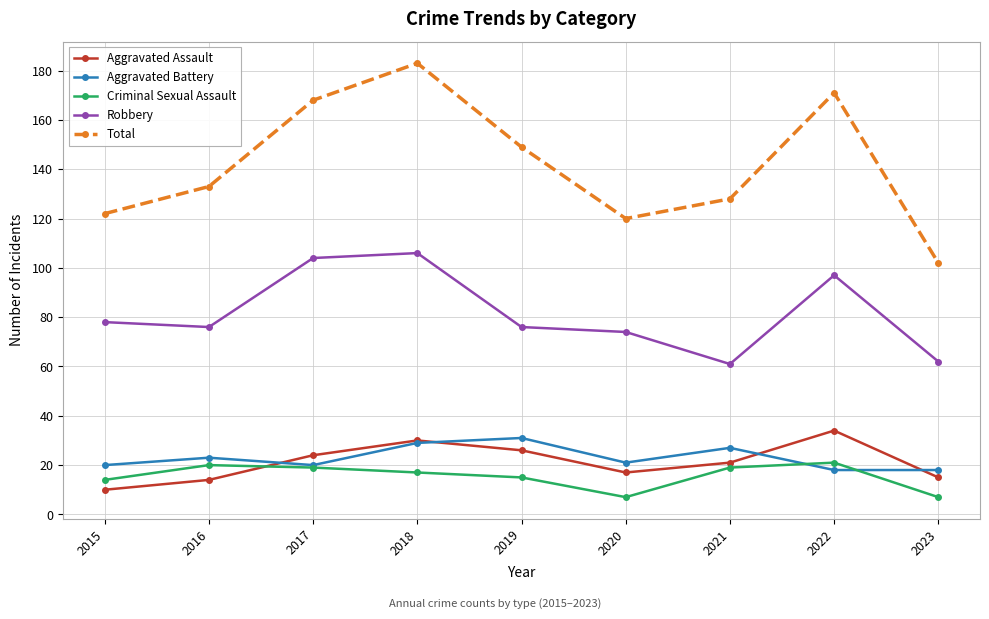

The value of Aggravated Battery at 2020 is 38. True or false?

False